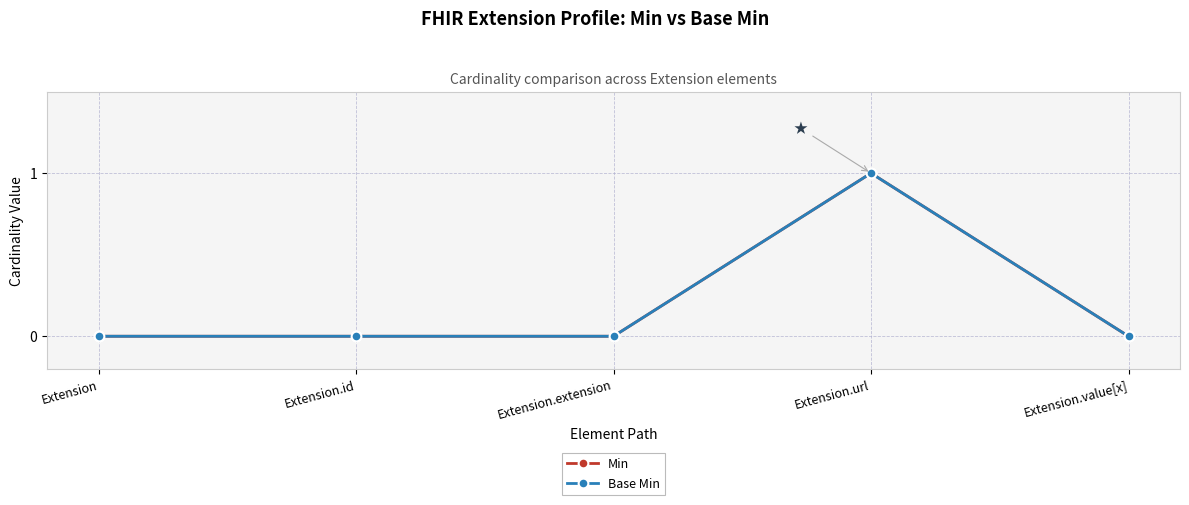

What is the maximum value for Min?

1